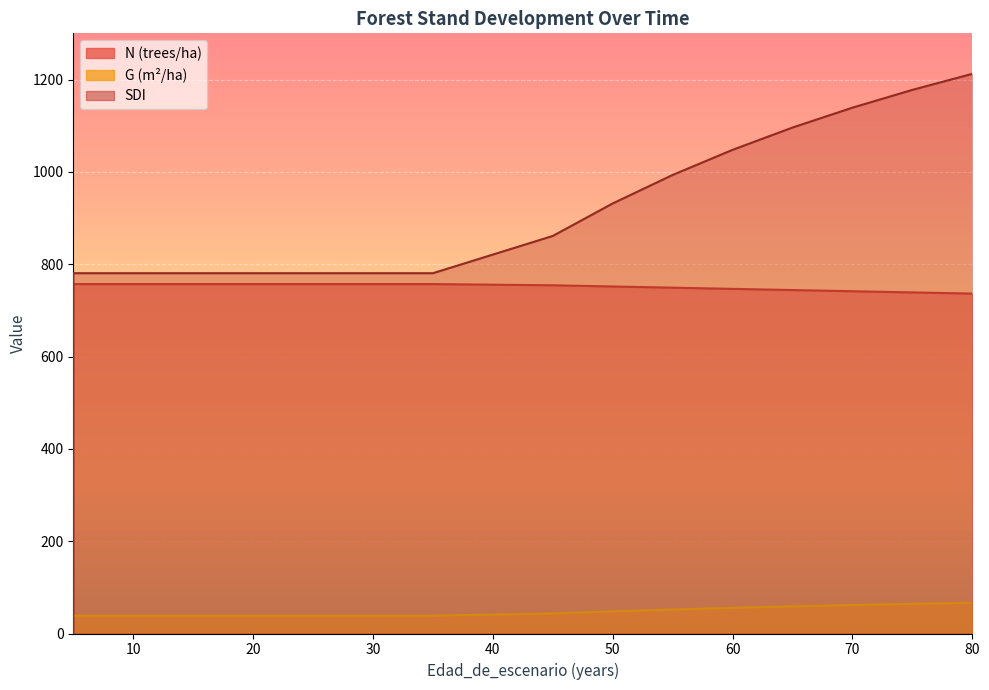

At 55, list the series in order from largest to smallest.

SDI, N, G